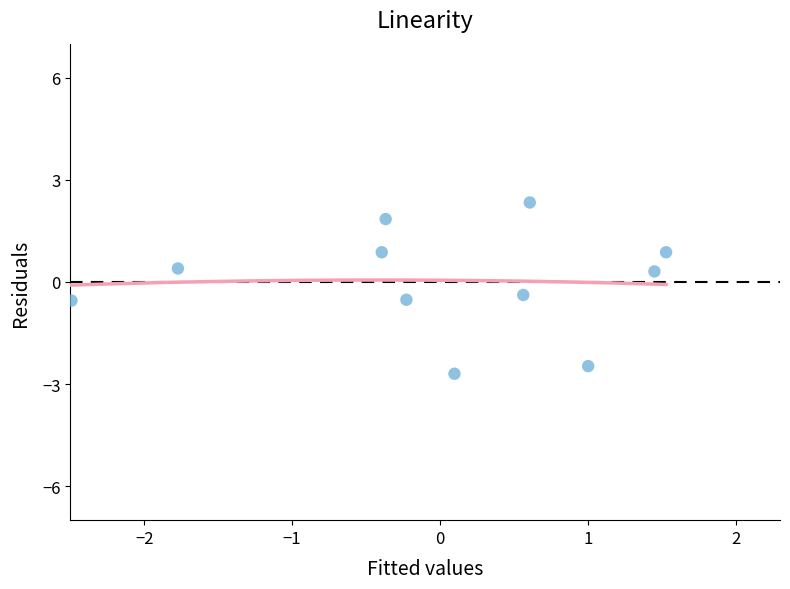

What is the range of Y values (max minus min)?

5.0